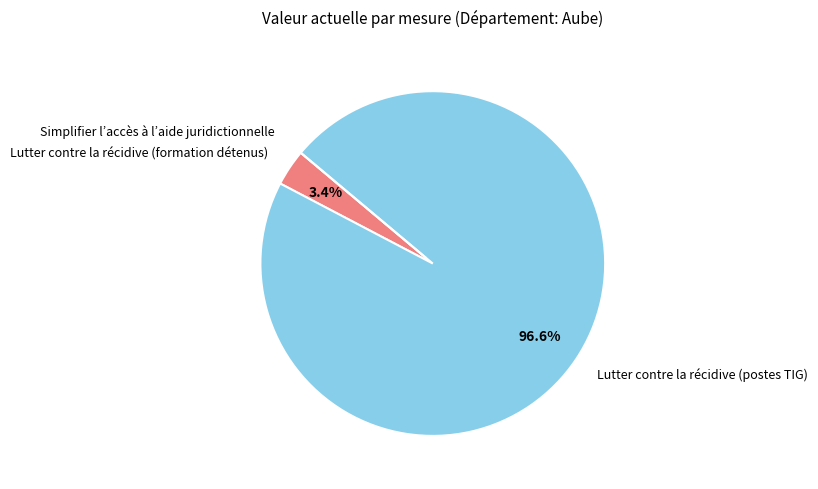

What is the largest slice in the pie chart?

Lutter contre la récidive (postes TIG)